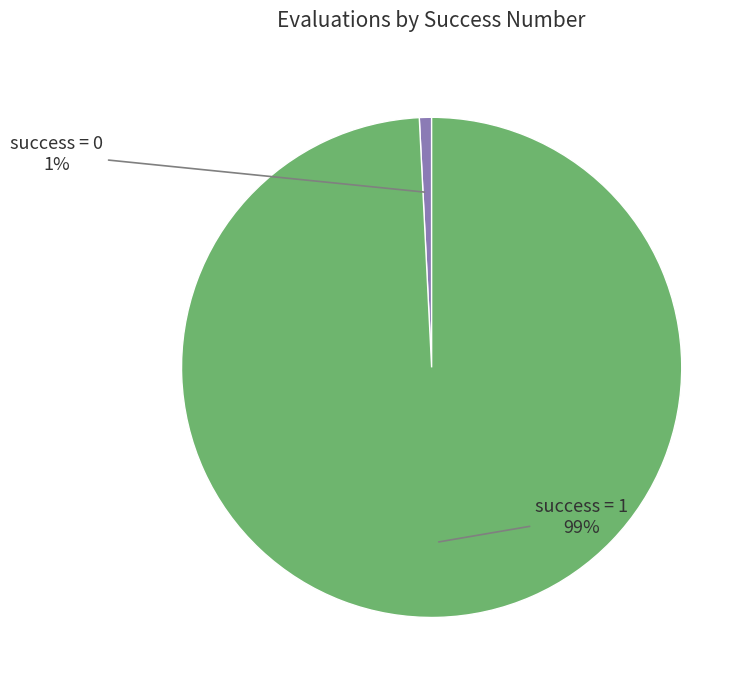

Does any single category account for the majority?

Yes